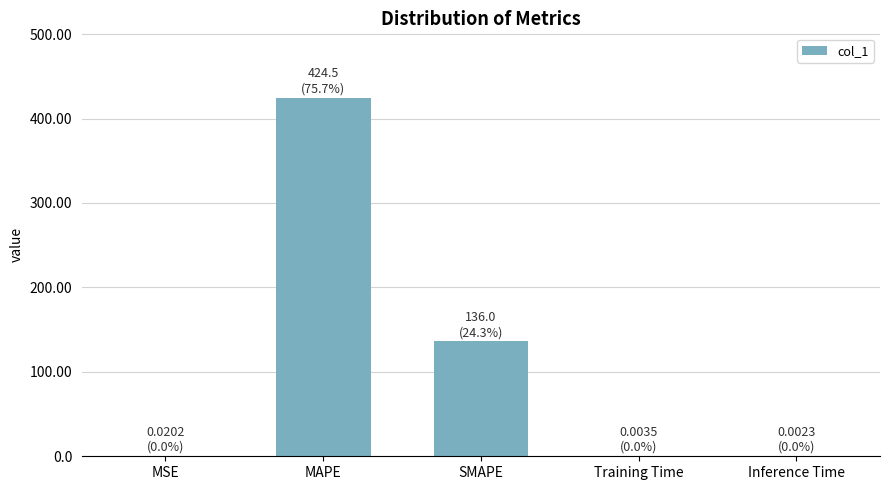

Which has a higher value, MAPE or Training Time?

MAPE